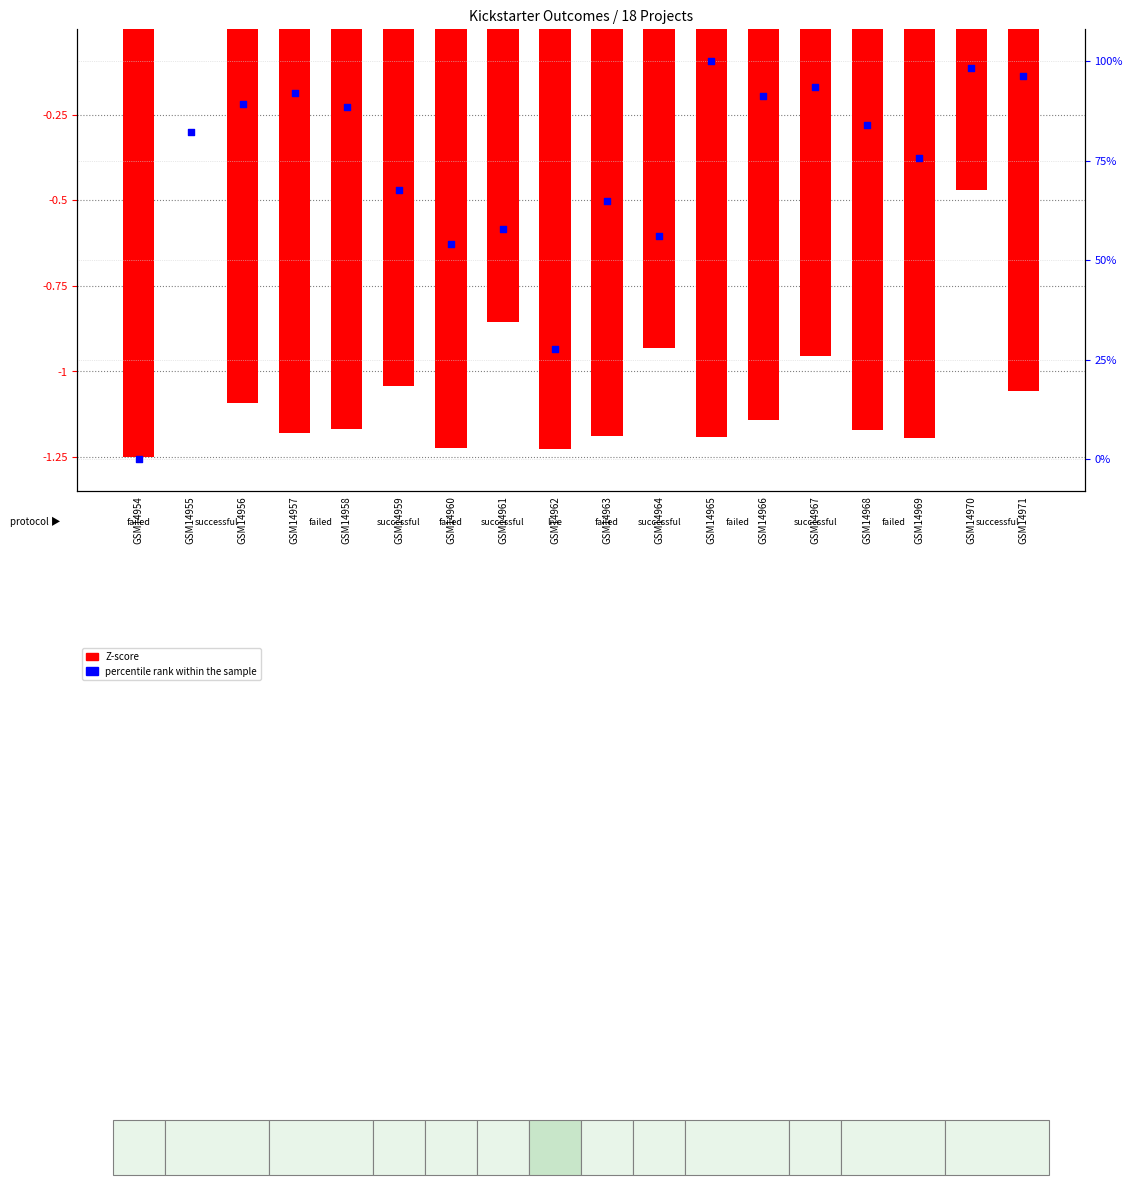

Which series reaches the minimum Y coordinate?

Z-score